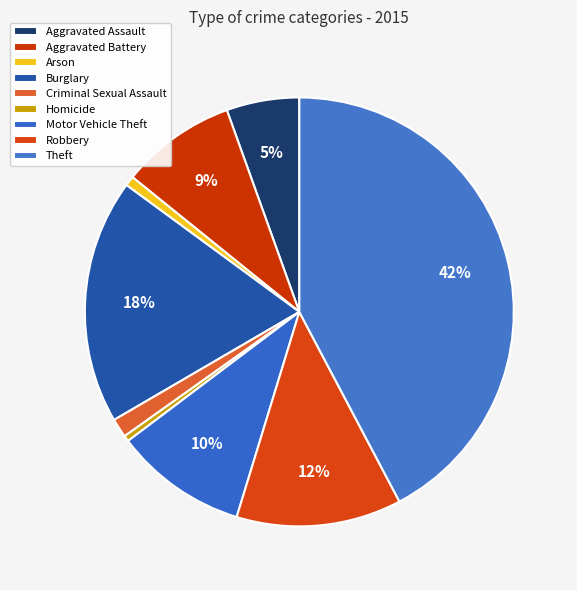

What percentage is the Theft slice, to the nearest percent?

42%